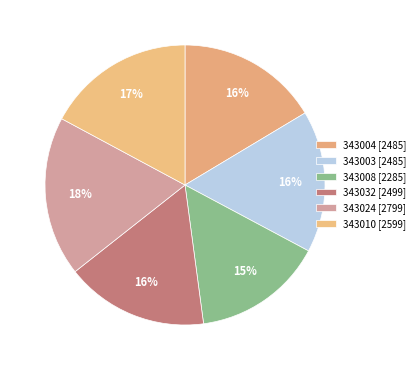

How many segments does this pie chart have?

6